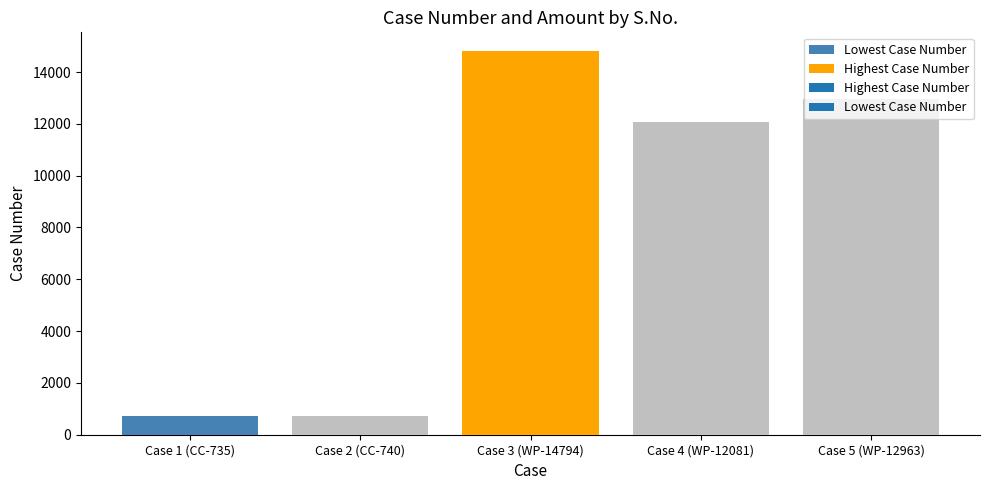

How many groups of bars are there?

5